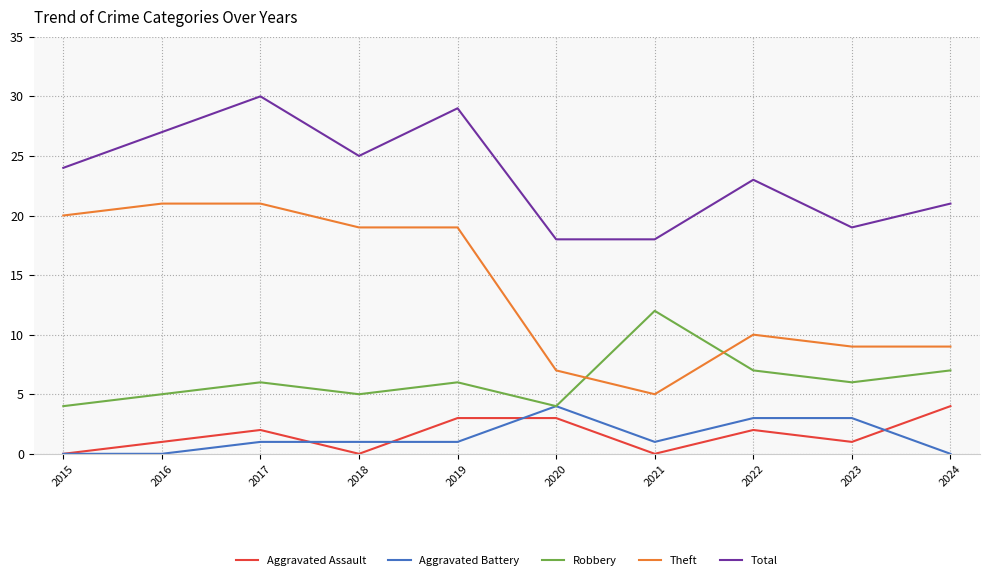

True or false: Total and Theft cross at least once.

False